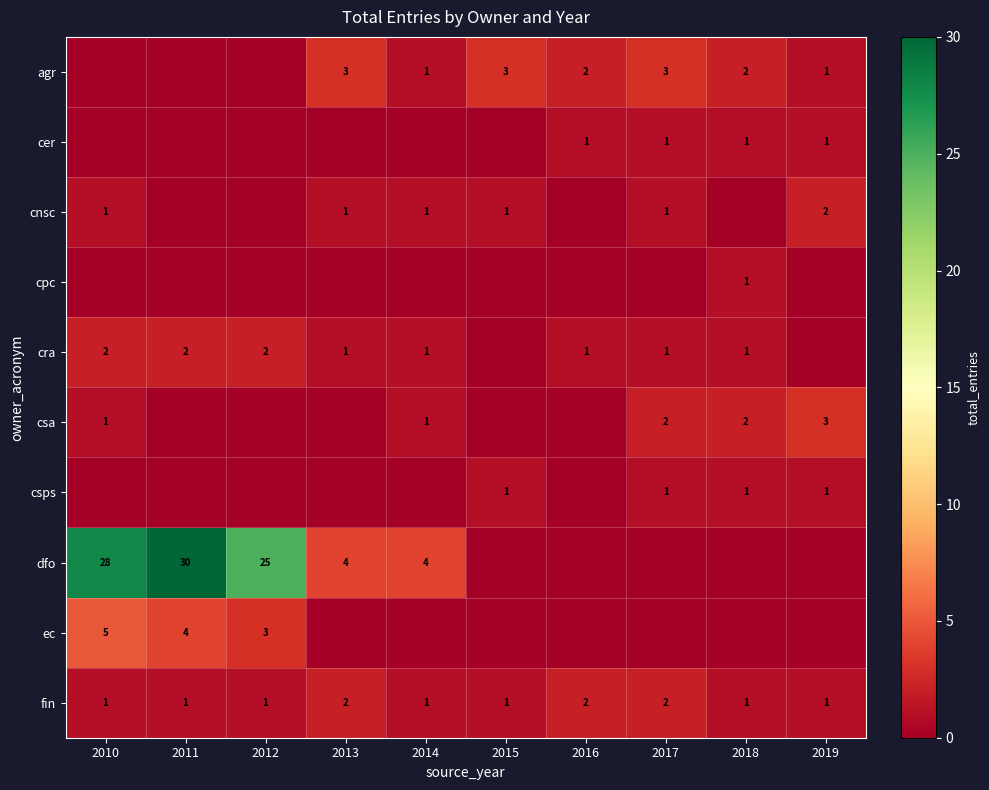

What value does the fin series have at 2019?

1